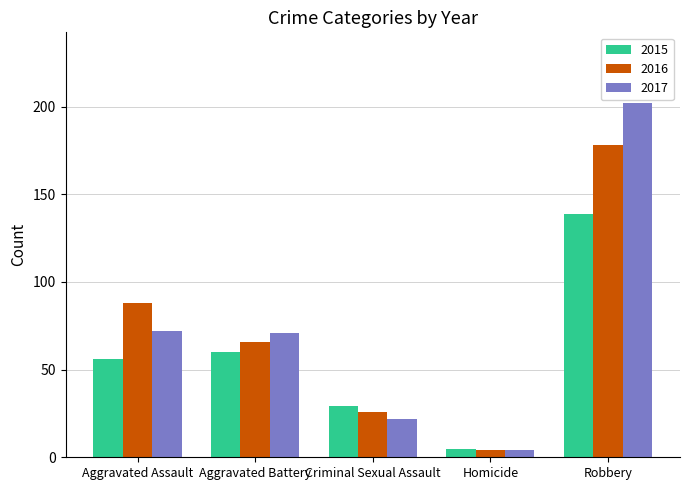

Is it true that 2017 equals 4 at Homicide?

True